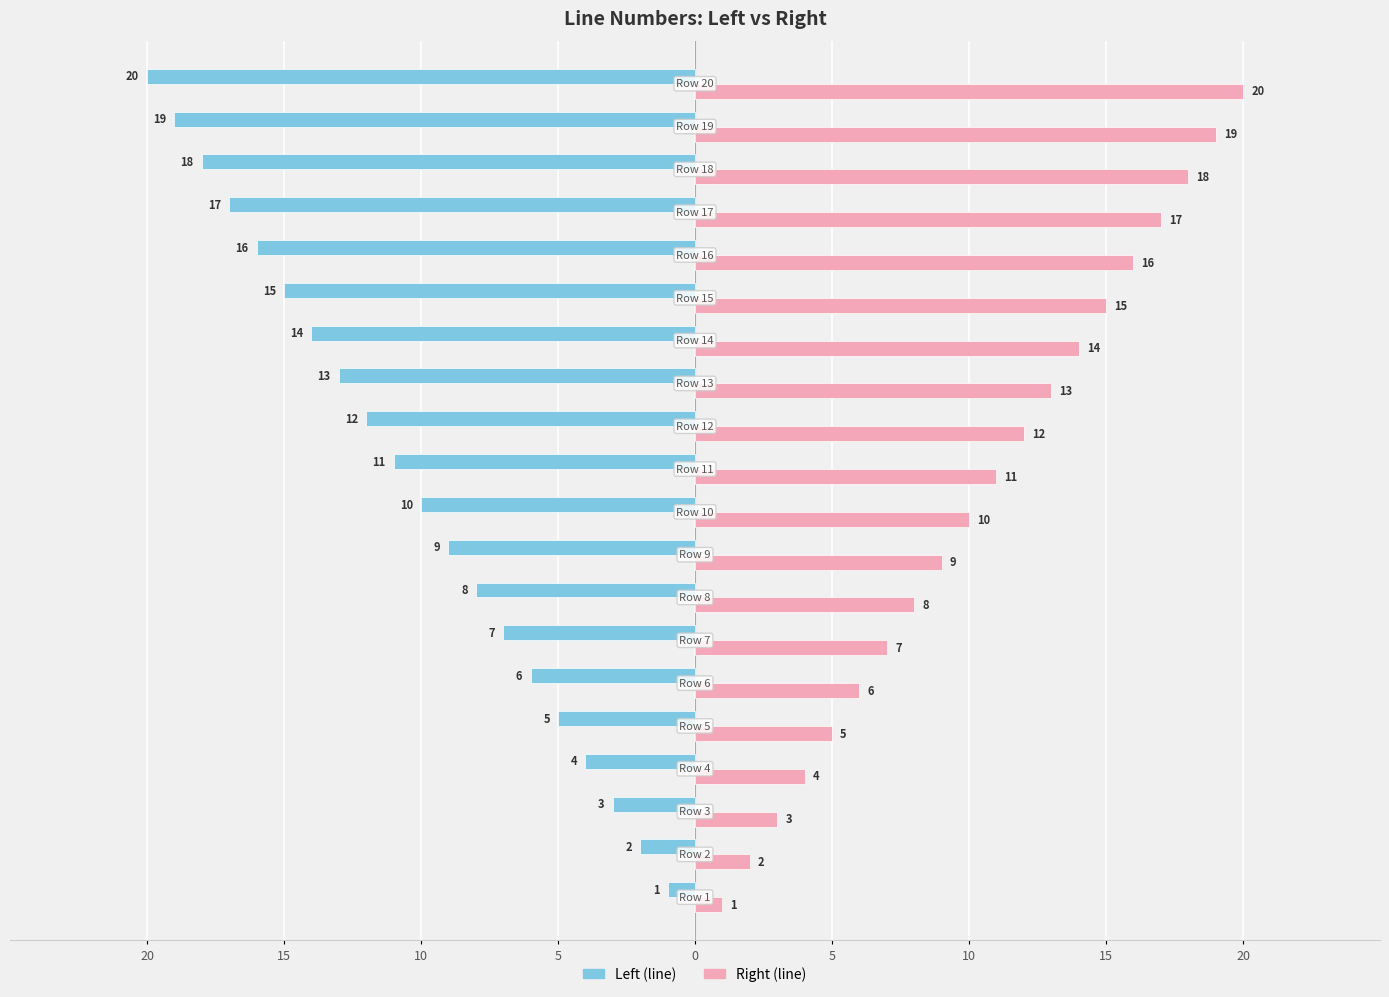

What are all the series names shown in the legend?

Left (line), Right (line)